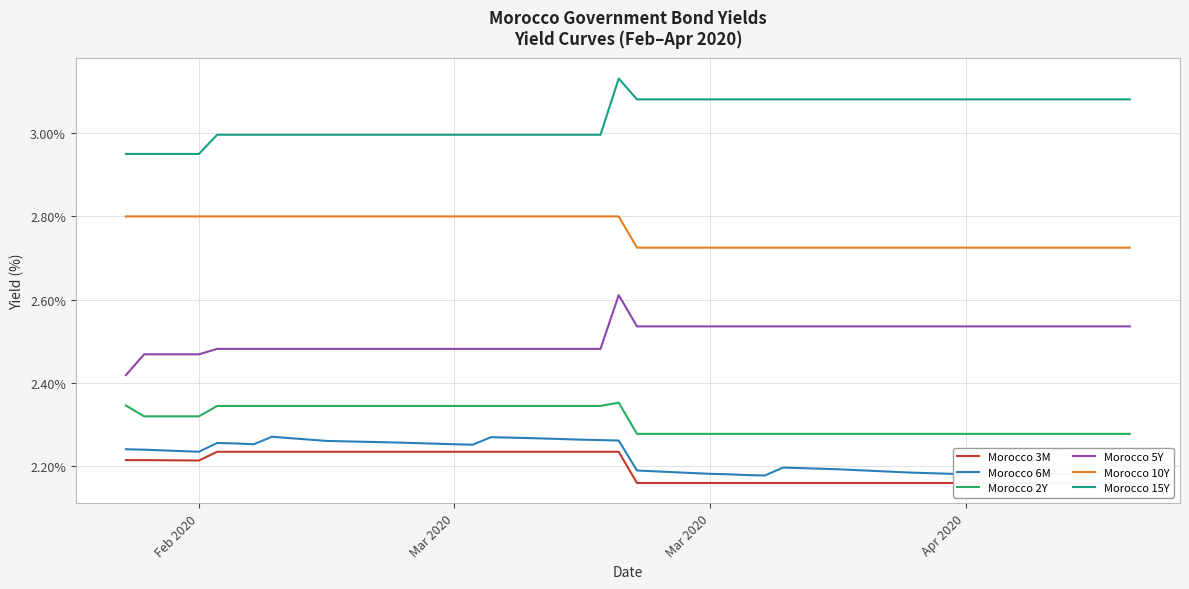

Is the value of Morocco 3M at 36 greater than the value of Morocco 10Y at 8?

No